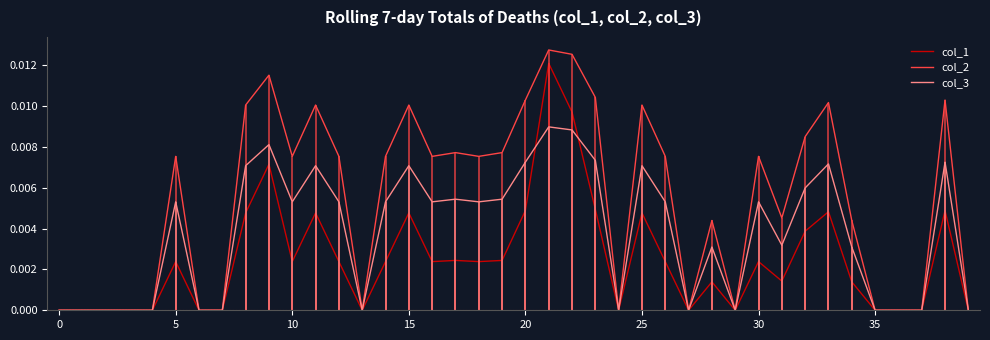

True or false: col_2 and col_3 cross at least once.

False